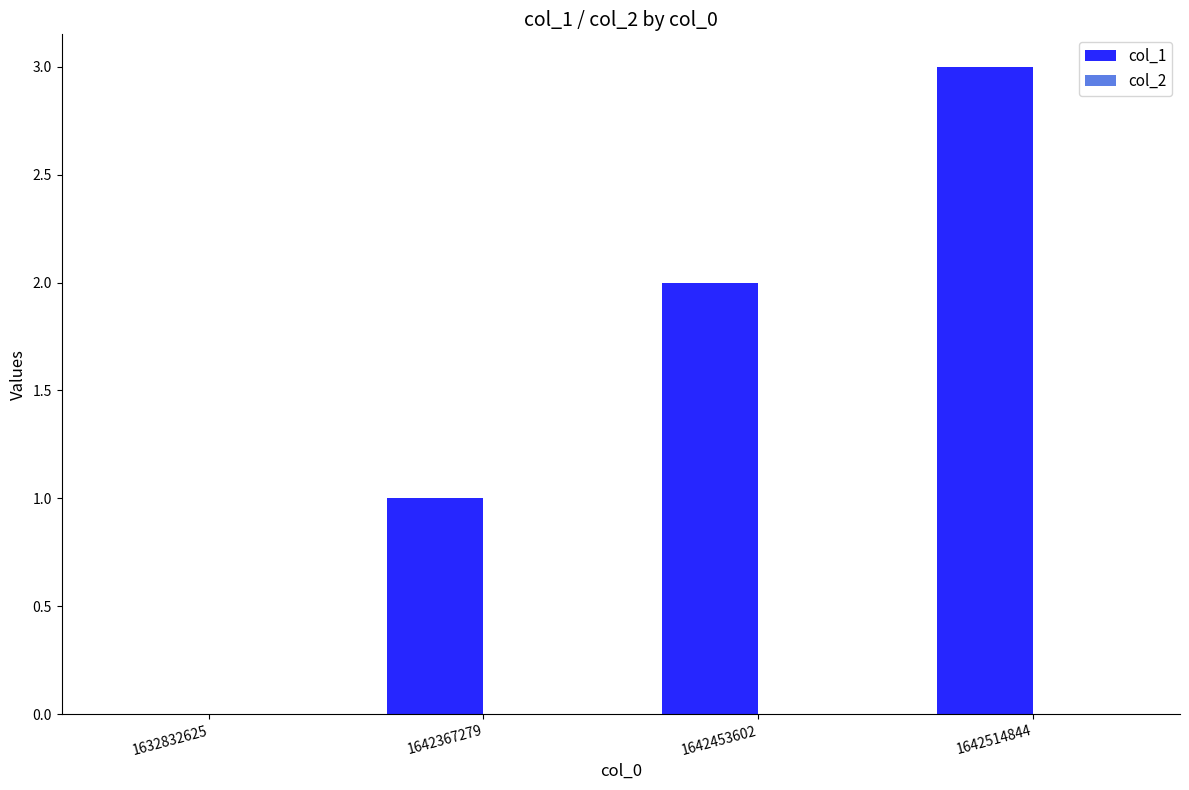

Which label corresponds to the largest value in the chart?

1642514844